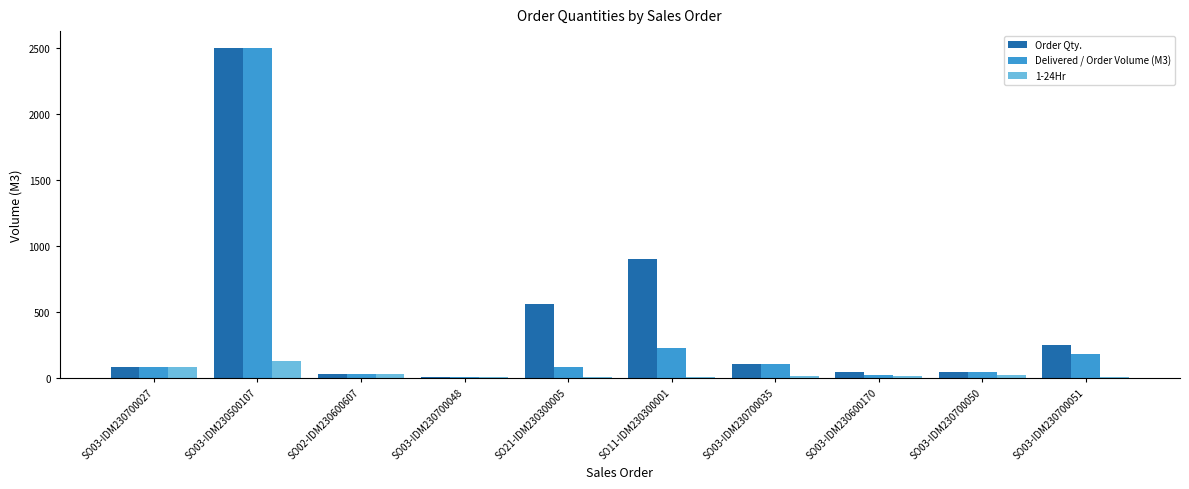

Which series has the largest total across all categories?

Order Qty.